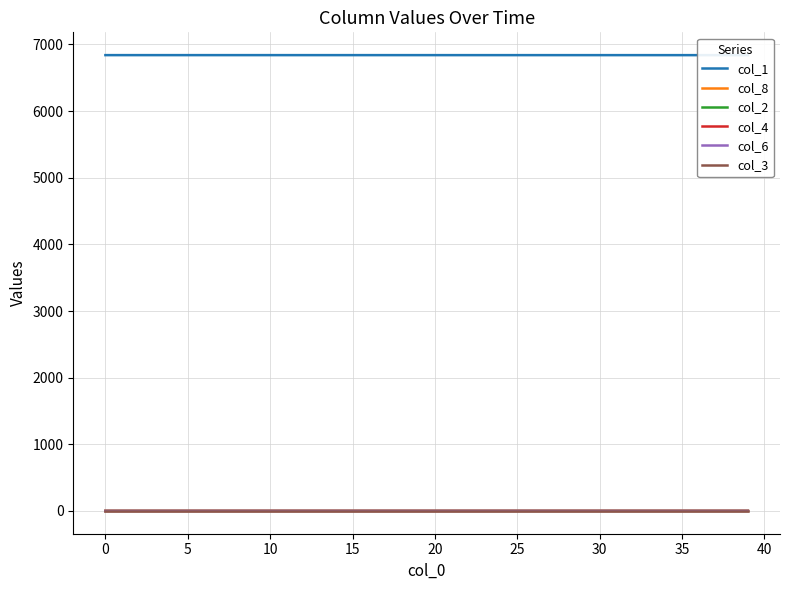

Reading left to right, transcribe all the data shown in this chart.

col_1: 6840.0	6840.0	6840.0	6840.0	6840.0	6840.0	6840.0	6840.0	6840.0	6840.0	6839.9	6839.9	6839.9	6839.9	6839.9	6839.9	6839.9	6839.9	6839.9	6839.9	6839.9	6839.9	6839.9	6839.9	6839.9	6839.9	6839.8	6839.8	6839.8	6839.8	6839.8	6839.8	6839.8	6839.8	6839.8	6839.7	6839.7	6839.7	6839.7	6839.7
col_8: 0.0	0.0	0.0	0.0	0.0	0.0	0.0	0.0	0.0	0.0	0.0	0.0	0.0	0.0	0.0	0.0	0.1	0.1	0.1	0.1	0.1	0.1	0.1	0.1	0.1	0.1	0.1	0.1	0.1	0.1	0.1	0.1	0.1	0.2	0.2	0.2	0.2	0.2	0.2	0.2
col_2: 0.0	0.0	0.0	0.0	0.0	0.0	0.0	0.0	0.0	0.0	0.0	0.0	0.0	0.0	0.0	0.0	0.0	0.0	0.0	0.0	0.0	0.0	0.0	0.0	0.0	0.0	0.0	0.0	0.0	0.0	0.1	0.1	0.1	0.1	0.1	0.1	0.1	0.1	0.1	0.1
col_4: 0.0	0.0	0.0	0.0	0.0	0.0	0.0	0.0	0.0	0.0	0.0	0.0	0.0	0.0	0.0	0.0	0.0	0.0	0.0	0.0	0.0	0.0	0.0	0.0	0.0	0.0	0.0	0.0	0.0	0.0	0.0	0.0	0.0	0.0	0.0	0.0	0.0	0.0	0.0	0.0
col_6: 0.0	0.0	0.0	0.0	0.0	0.0	0.0	0.0	0.0	0.0	0.0	0.0	0.0	0.0	0.0	0.0	0.0	0.0	0.0	0.0	0.0	0.0	0.0	0.0	0.0	0.0	0.0	0.0	0.0	0.0	0.0	0.0	0.0	0.0	0.0	0.0	0.0	0.0	0.0	0.0
col_3: 0.0	0.0	0.0	0.0	0.0	0.0	0.0	0.0	0.0	0.0	0.0	0.0	0.0	0.0	0.0	0.0	0.0	0.0	0.0	0.0	0.0	0.0	0.0	0.0	0.0	0.0	0.0	0.0	0.0	0.0	0.0	0.0	0.0	0.0	0.0	0.0	0.0	0.0	0.0	0.0